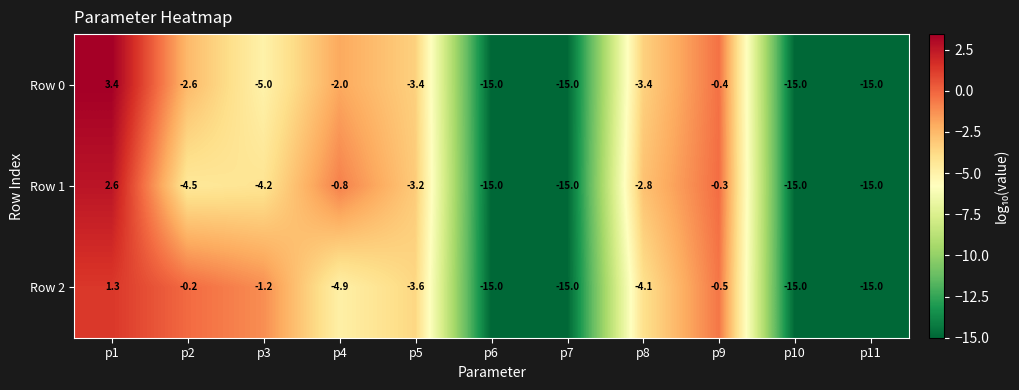

What is the total value across all series at p11?

-45.0